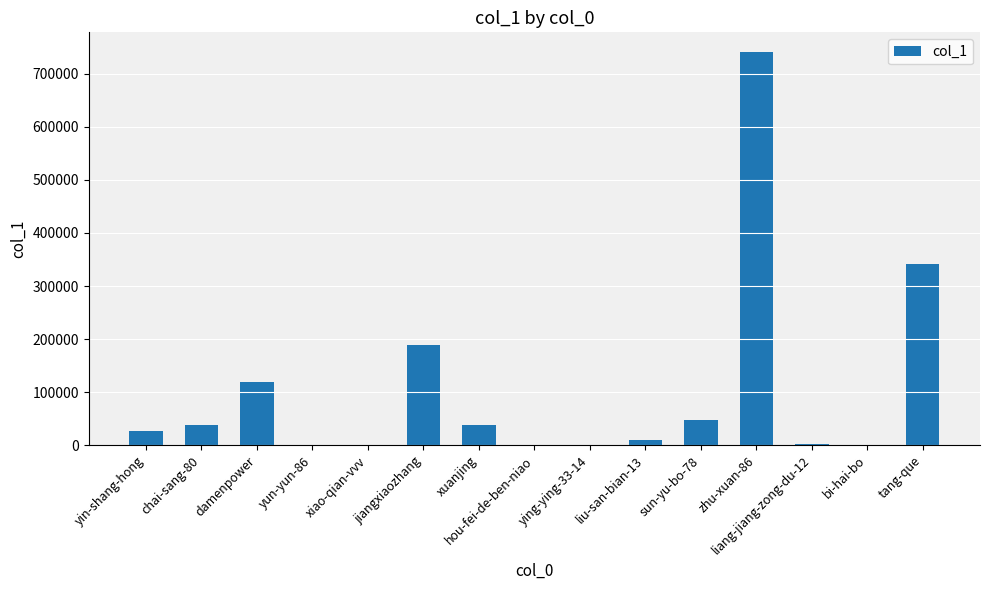

Are the bars horizontal?

No